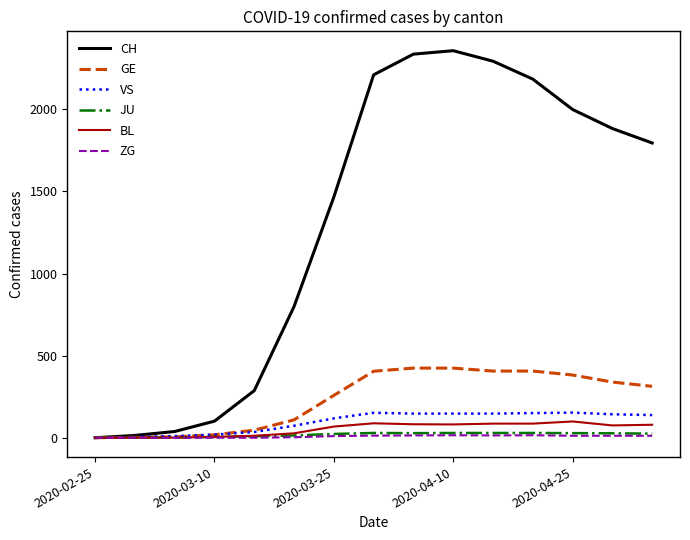

Does the chart have visible grid lines?

No